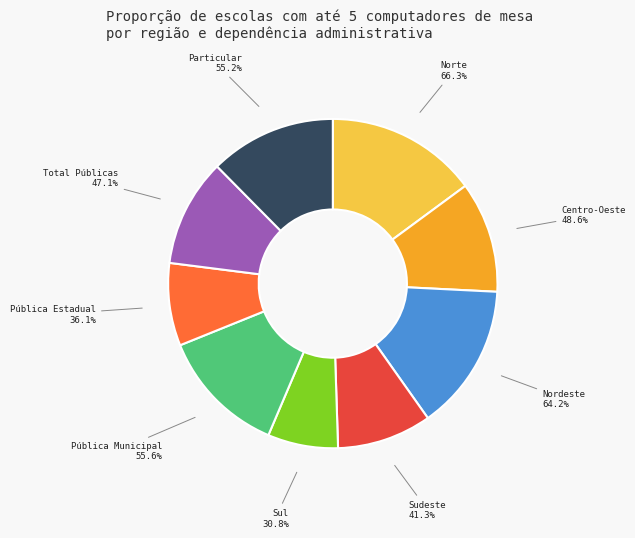

How much of the chart is everything except Centro-Oeste?

89.1%